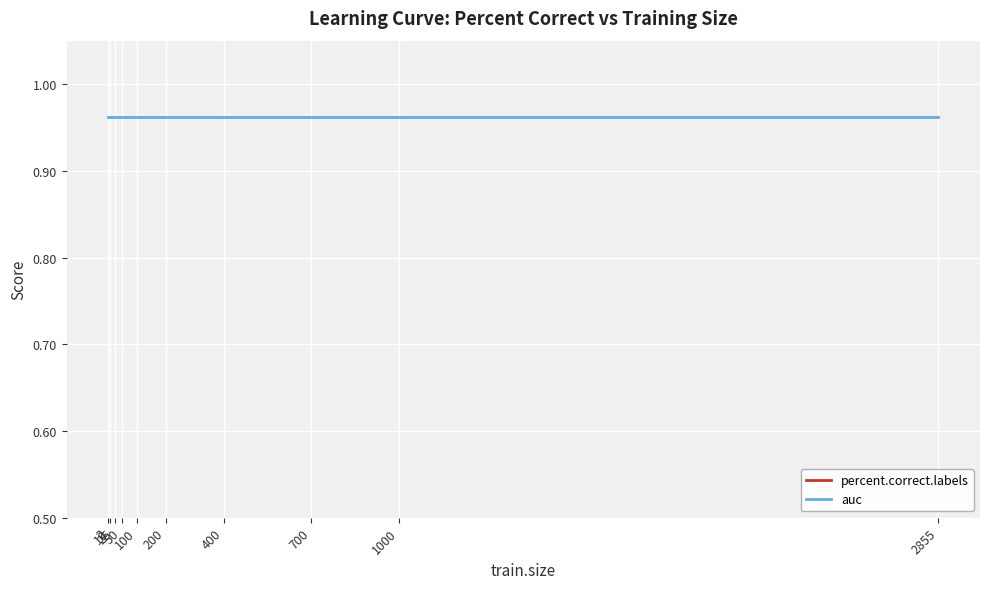

What is the minimum value for auc?

1.0